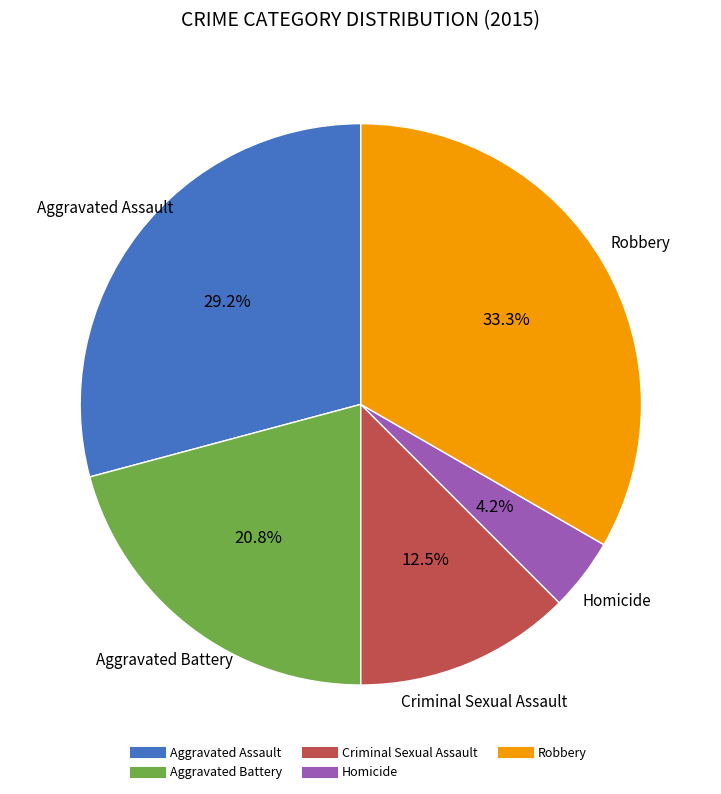

How many slices are in this pie chart?

5